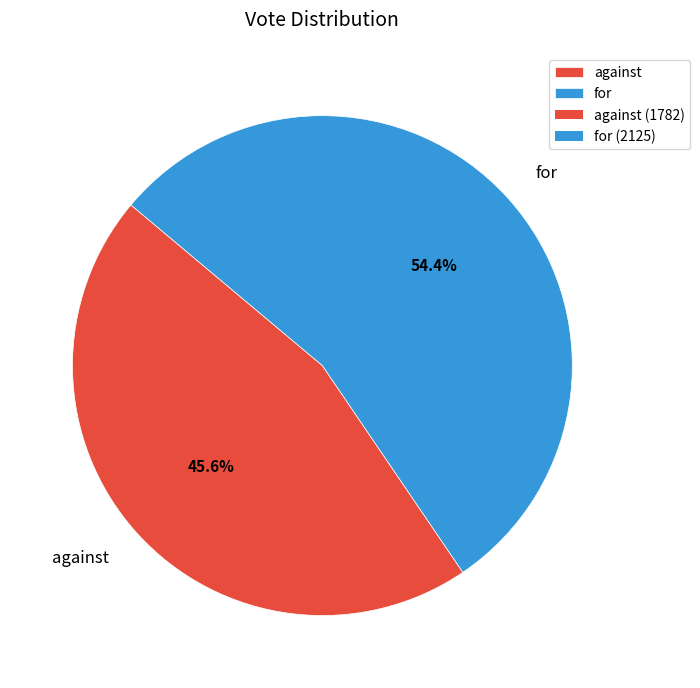

What is the ratio of the value at for to the value at against?

1.2